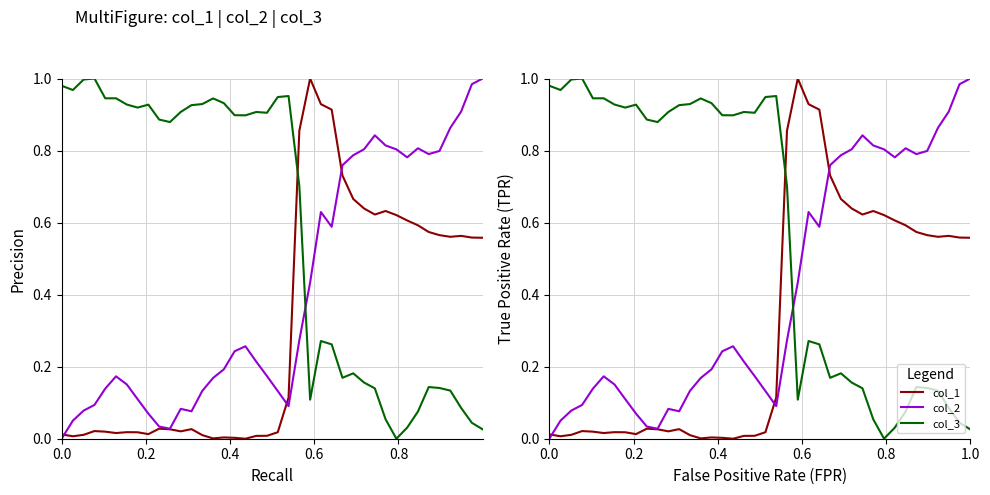

How many interior local valleys does the col_1 series have?

8